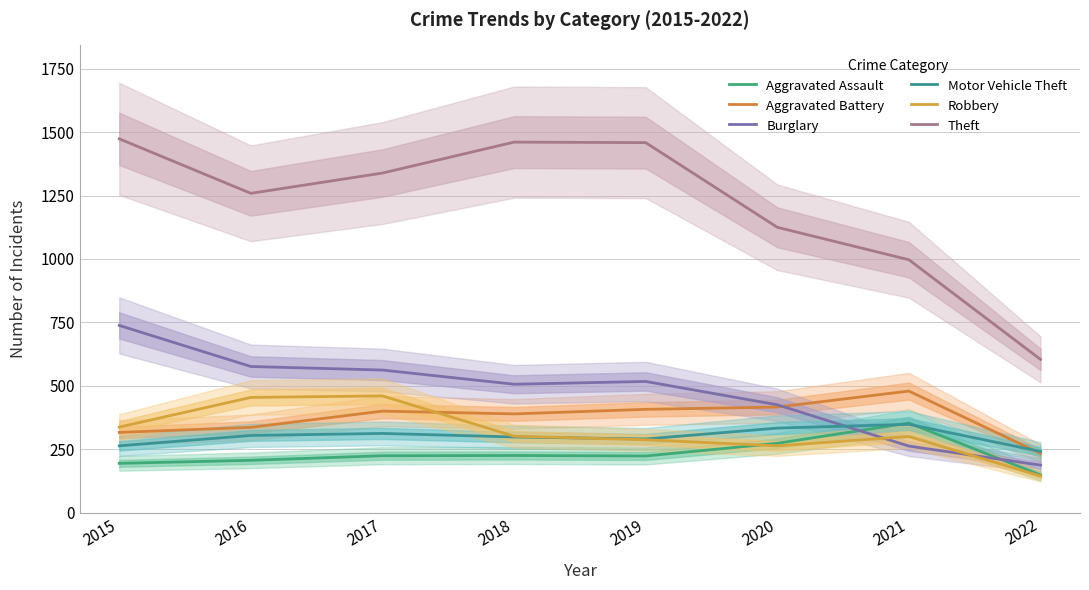

True or false: Motor Vehicle Theft has a value of 263 at 2015.

True